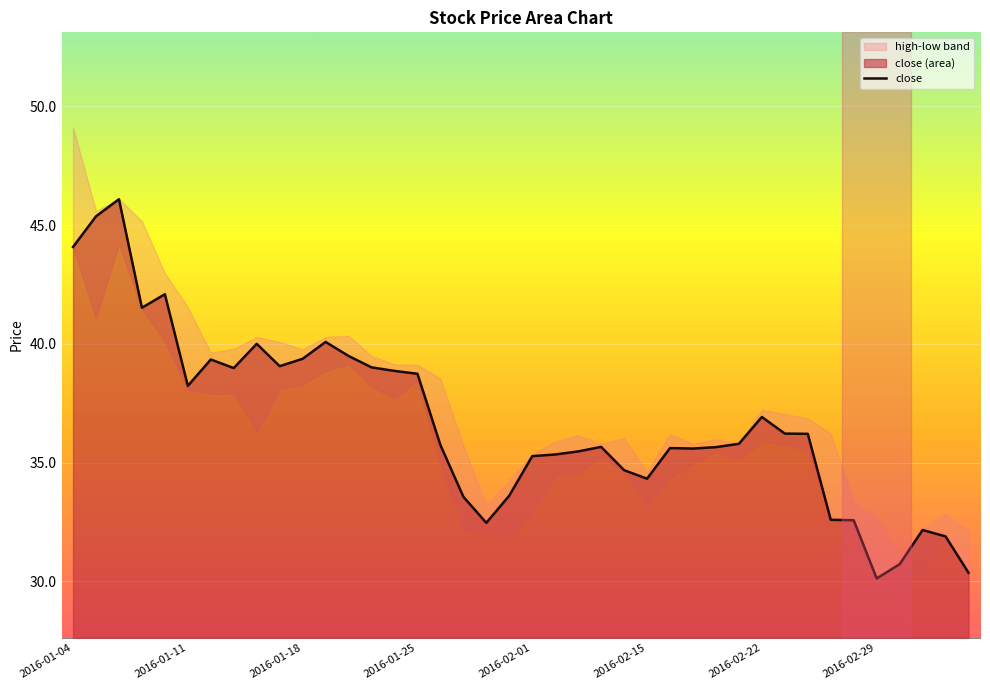

What is the average value?

36.7